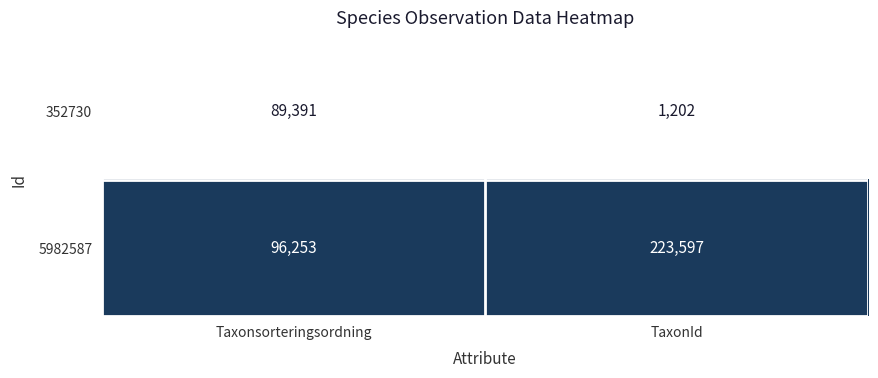

List the series in order of their overall mean, lowest first.

352730, 5982587